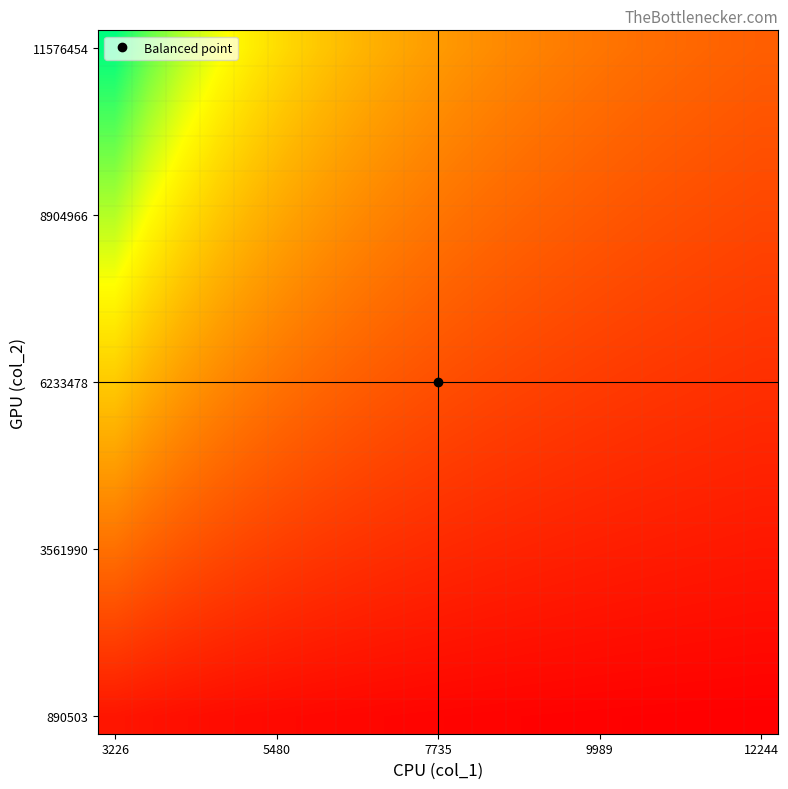

What is the minimum value shown in the chart?

72.7